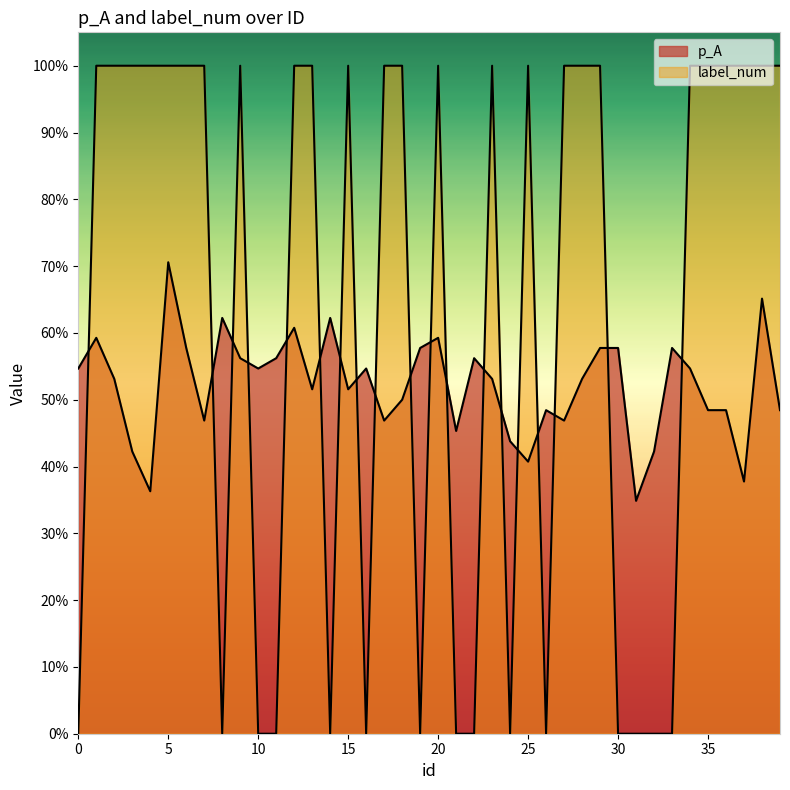

How many interior local peaks does the label_num series have?

5